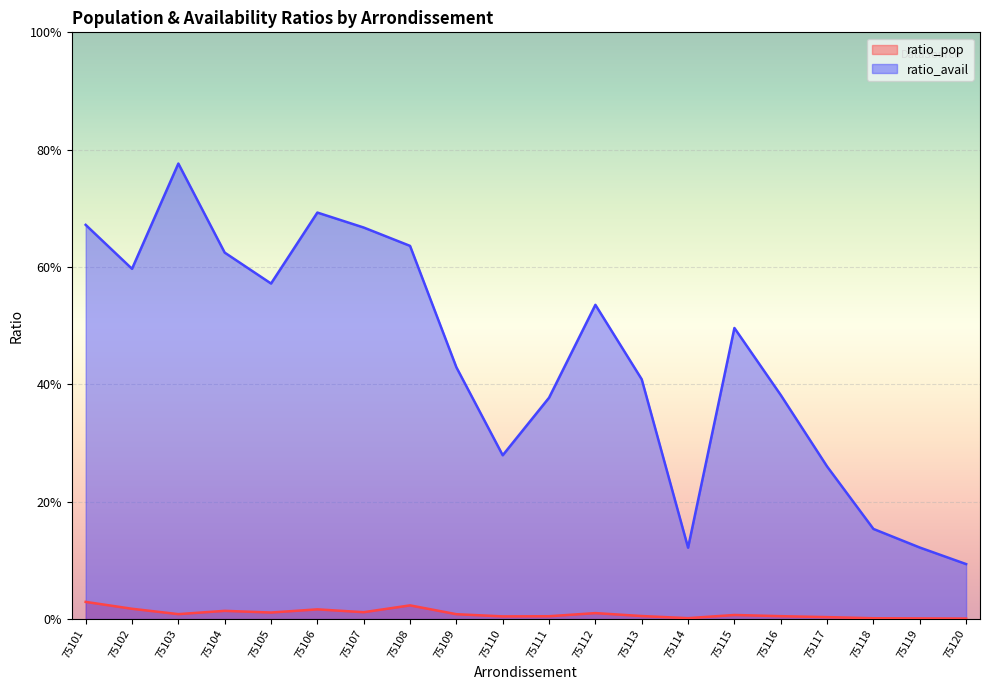

How many interior local peaks does the ratio_pop series have?

5